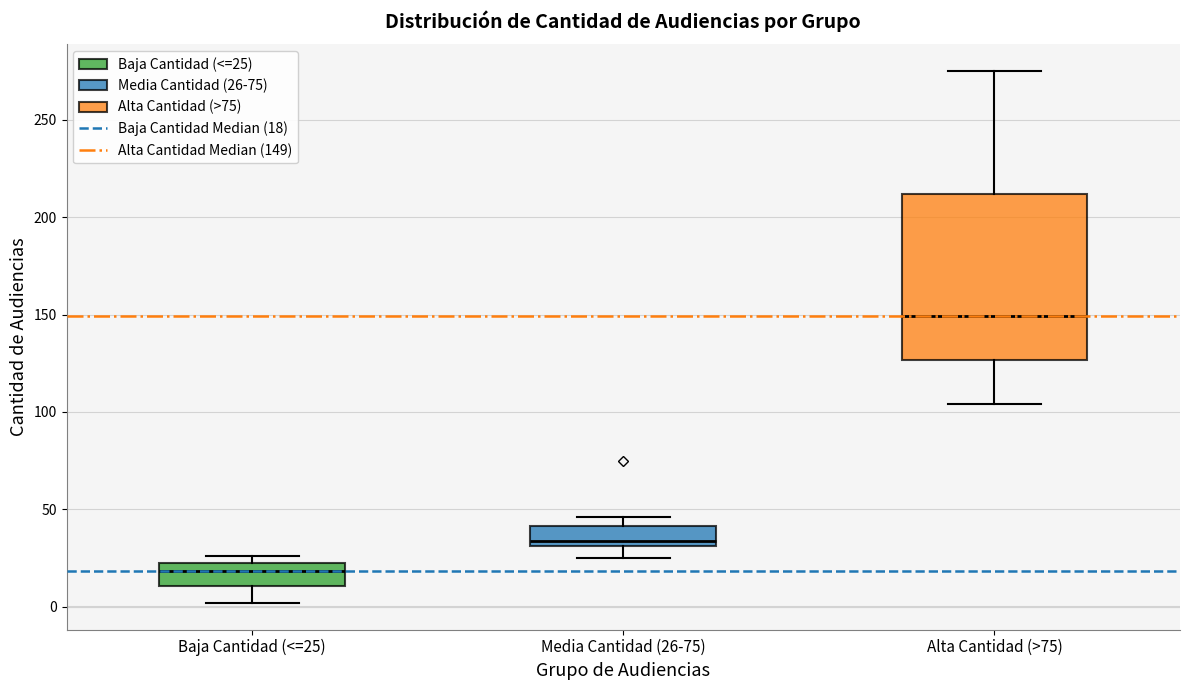

Reading left to right, read every box against the y-axis: the position of its median line, the range the box covers, and the ends of its whiskers. The values are not printed on the chart, so give them approximately, as read against the axis.

Baja Cantidad (<=25): median 20, box 10 to 25, whiskers 0 to 25 (just above the box's upper edge)
Media Cantidad (26-75): median 35, box 30 to 40, whiskers 25 to 45
Alta Cantidad (>75): median 150, box 125 to 210, whiskers 105 to 275